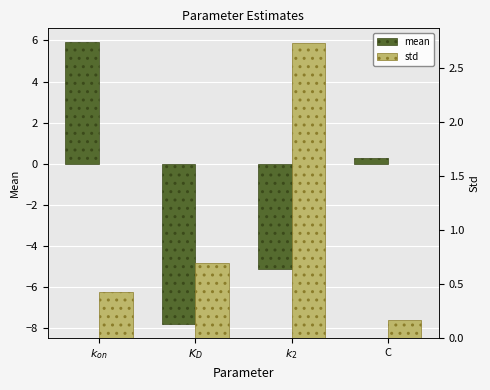

What value does the std series have at $k_{on}$?

0.4